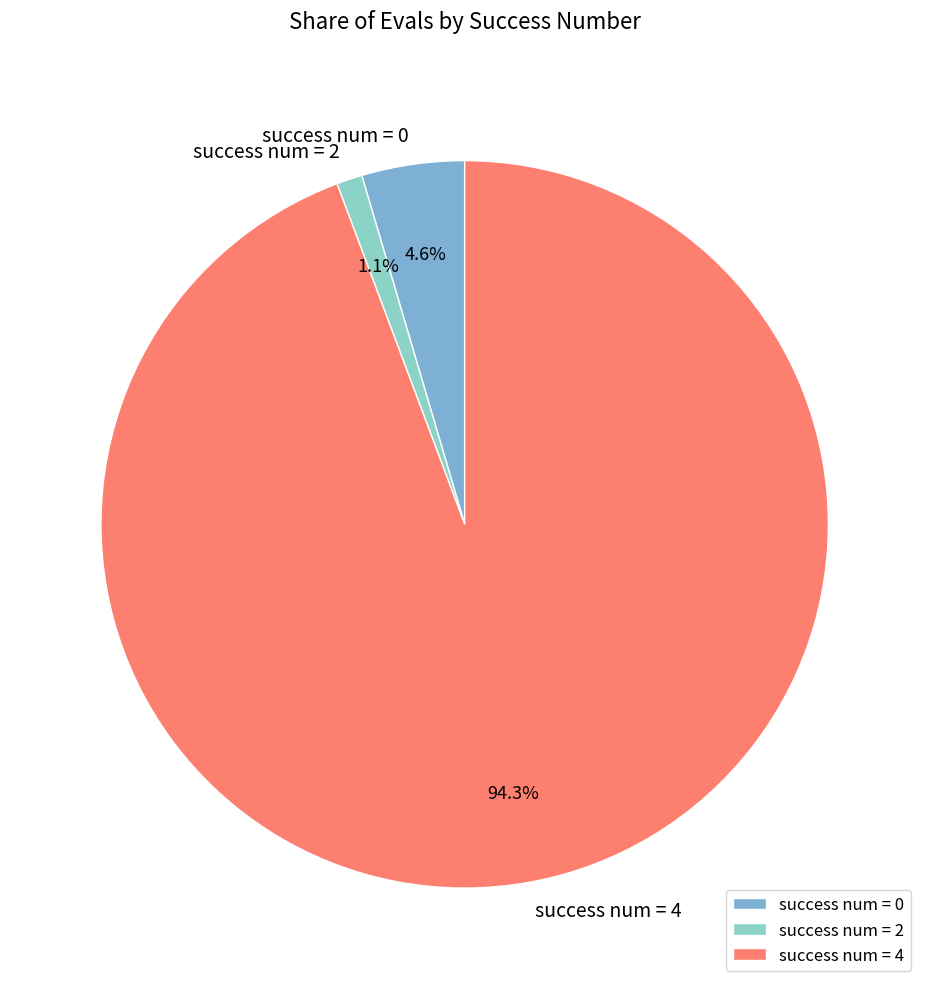

Which category has the biggest portion of the pie?

success num = 4